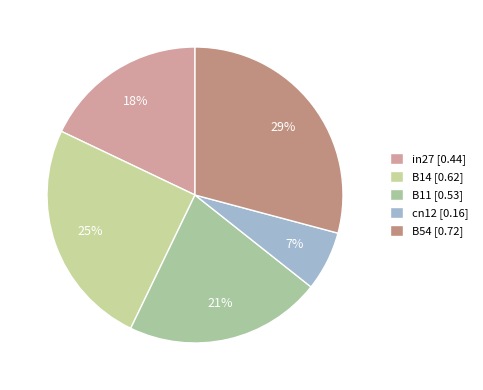

To the nearest percent, what percentage of the pie is B11?

21%